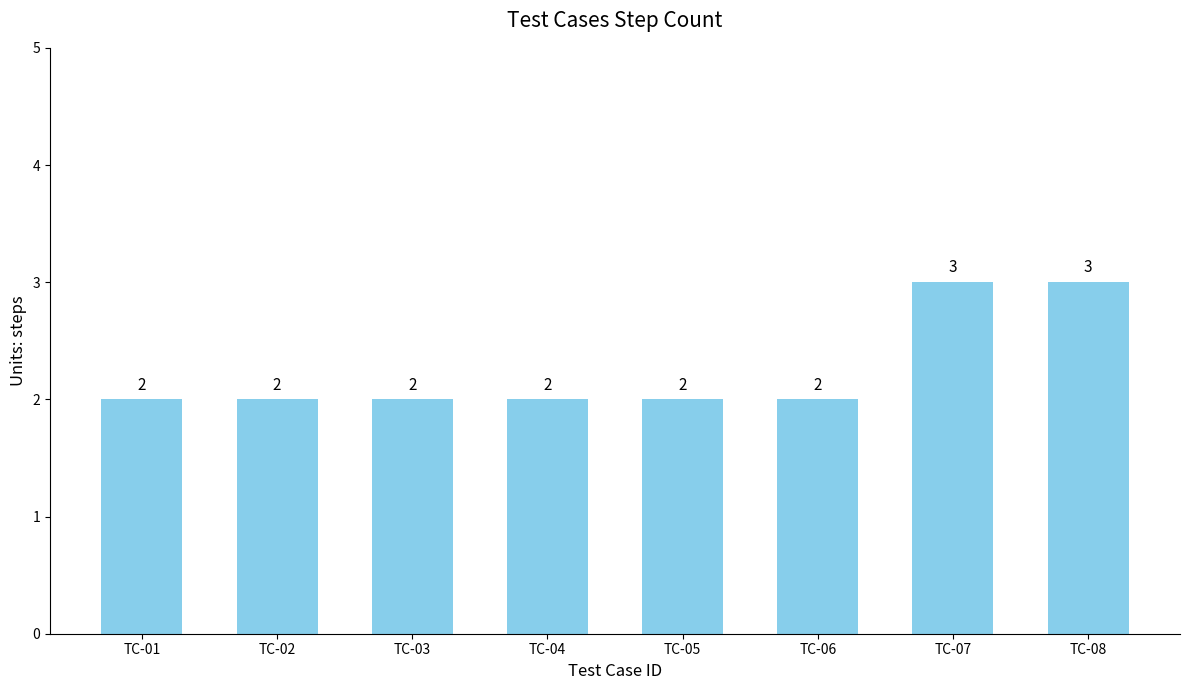

What is the sum of all values?

18